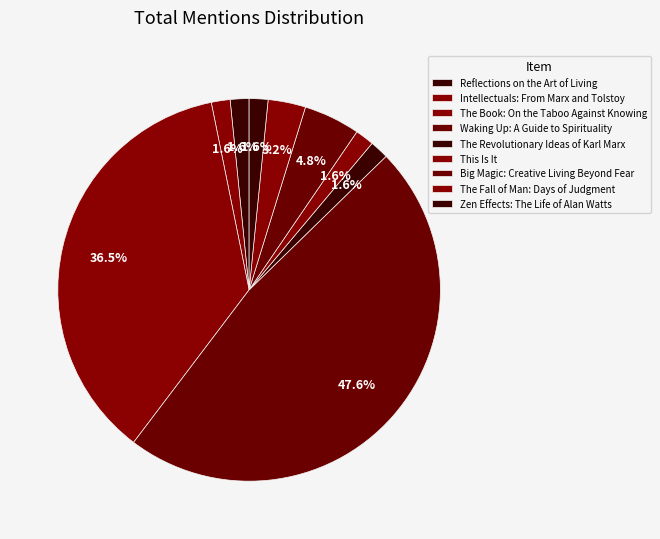

Rank the categories by value from highest to lowest.

Waking Up: A Guide to Spirituality, The Book: On the Taboo Against Knowing, Big Magic: Creative Living Beyond Fear, The Fall of Man: Days of Judgment, Reflections on the Art of Living, Intellectuals: From Marx and Tolstoy, The Revolutionary Ideas of Karl Marx, This Is It, Zen Effects: The Life of Alan Watts